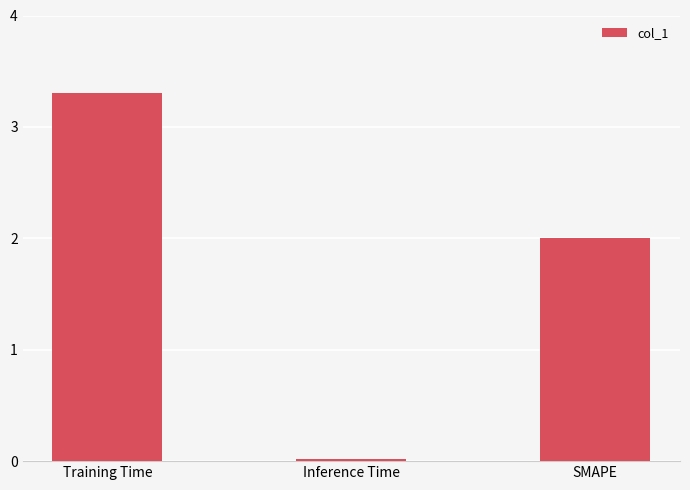

What is the maximum value shown in the chart?

3.3